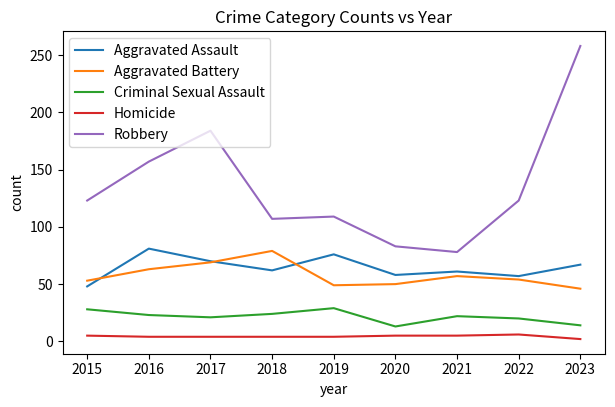

At how many categories does at least one series exceed 173?

2